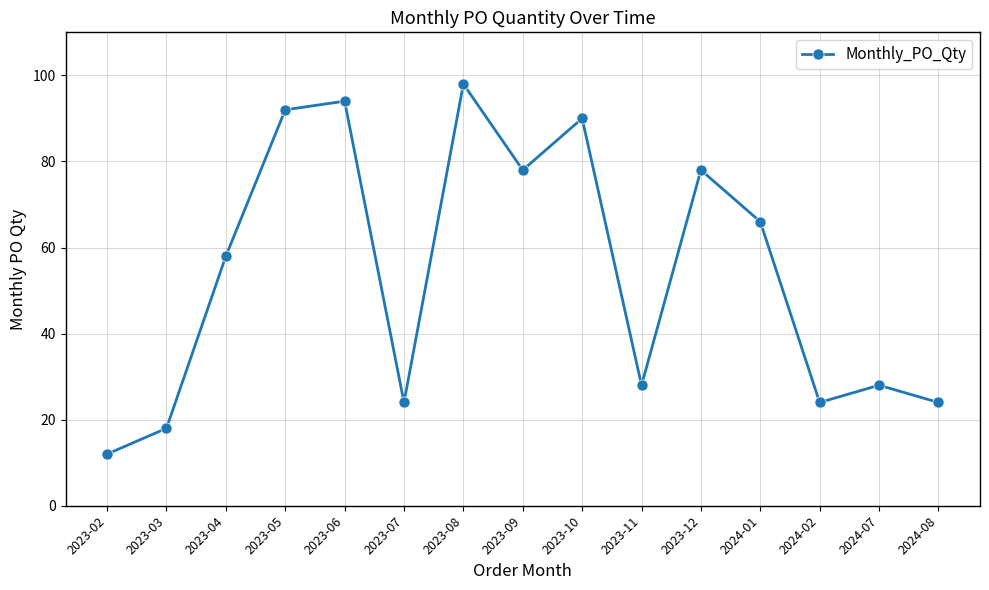

Where is the data nearest to the value 55?

2023-04